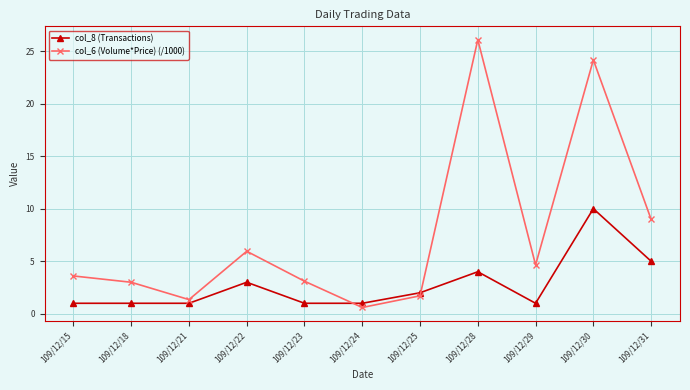

What is the maximum value shown in the chart?

26.1